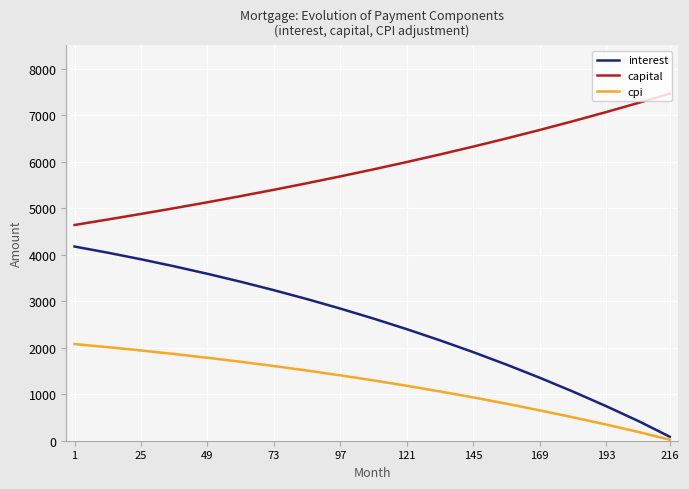

List the series in order of their overall mean, lowest first.

cpi, interest, capital